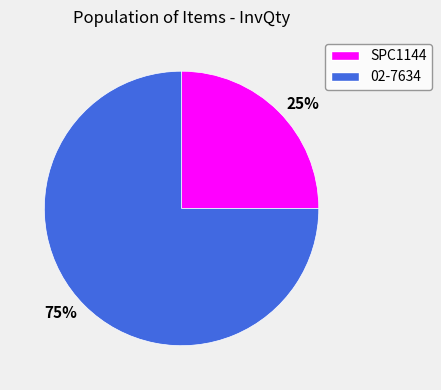

To the nearest percent, what is the difference between the largest and smallest slice percentages?

50%